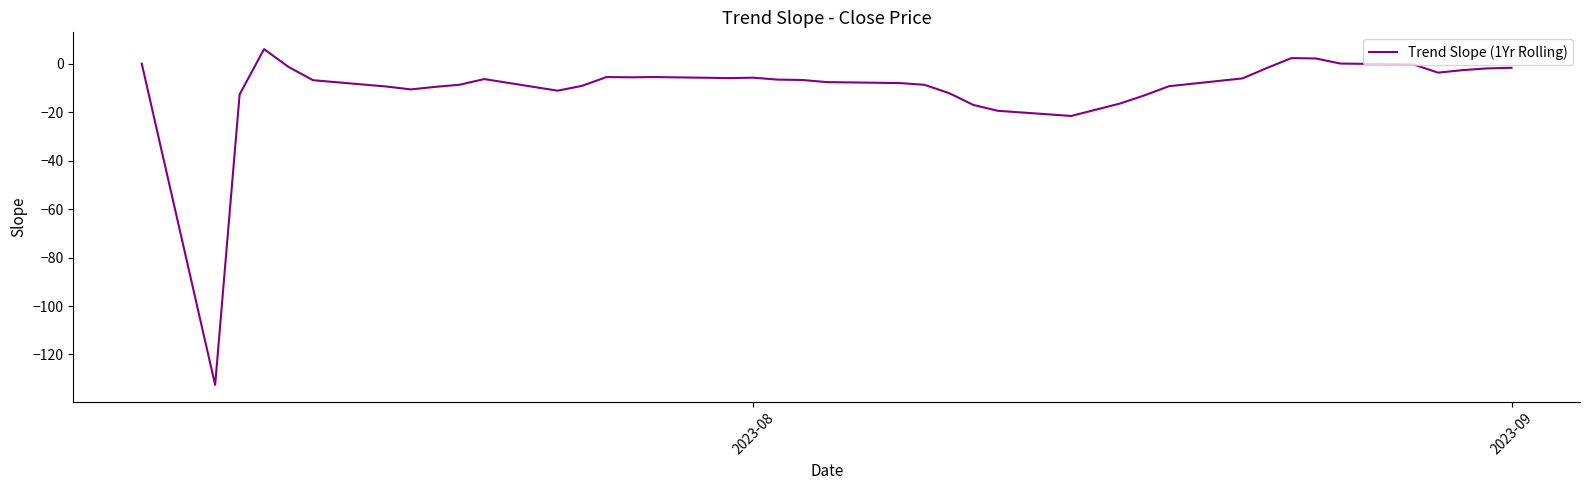

What is the maximum value shown in the chart?

6.0